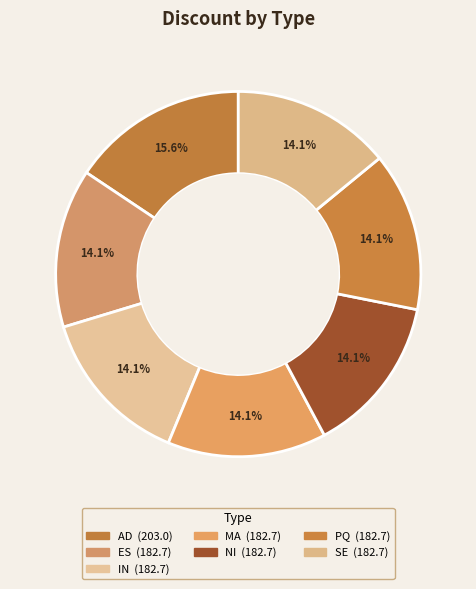

How many segments does this pie chart have?

7